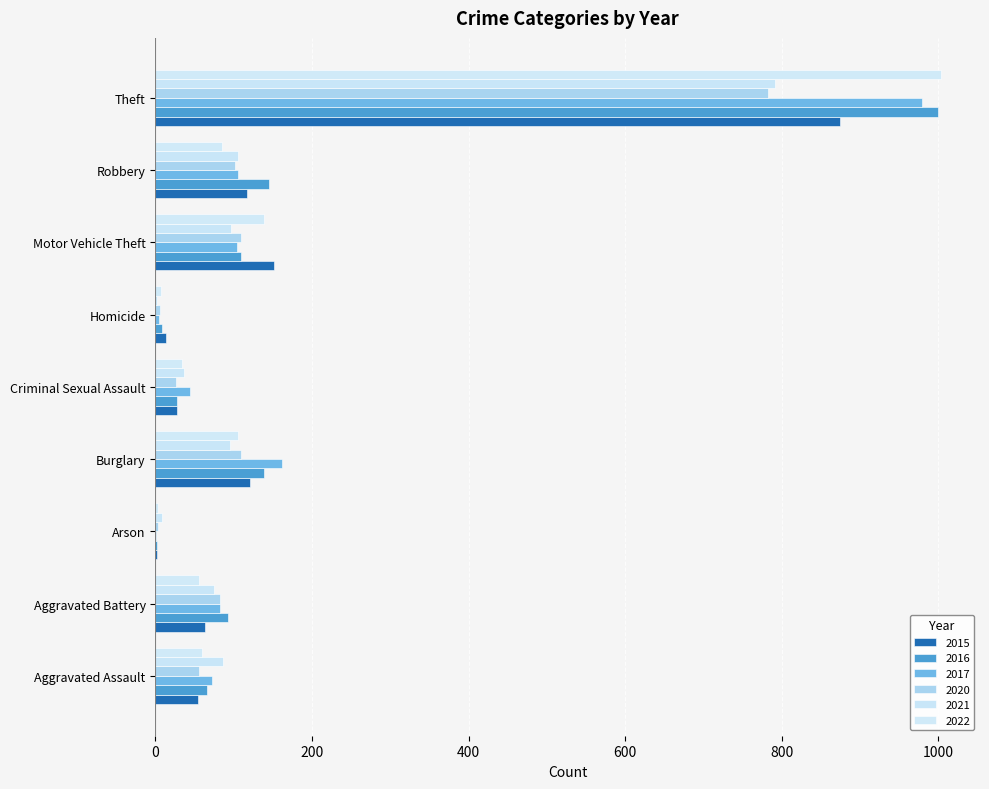

Reading left to right, transcribe all the data shown in this chart.

2015: Aggravated Assault=54	Aggravated Battery=64	Arson=2	Burglary=121	Criminal Sexual Assault=28	Homicide=13	Motor Vehicle Theft=152	Robbery=117	Theft=874
2016: Aggravated Assault=66	Aggravated Battery=93	Arson=2	Burglary=139	Criminal Sexual Assault=28	Homicide=8	Motor Vehicle Theft=110	Robbery=145	Theft=999
2017: Aggravated Assault=72	Aggravated Battery=83	Arson=1	Burglary=162	Criminal Sexual Assault=44	Homicide=5	Motor Vehicle Theft=104	Robbery=105	Theft=979
2020: Aggravated Assault=56	Aggravated Battery=82	Arson=4	Burglary=110	Criminal Sexual Assault=26	Homicide=6	Motor Vehicle Theft=109	Robbery=102	Theft=783
2021: Aggravated Assault=86	Aggravated Battery=75	Arson=8	Burglary=95	Criminal Sexual Assault=36	Homicide=2	Motor Vehicle Theft=96	Robbery=105	Theft=791
2022: Aggravated Assault=59	Aggravated Battery=56	Arson=4	Burglary=106	Criminal Sexual Assault=34	Homicide=7	Motor Vehicle Theft=139	Robbery=85	Theft=1003